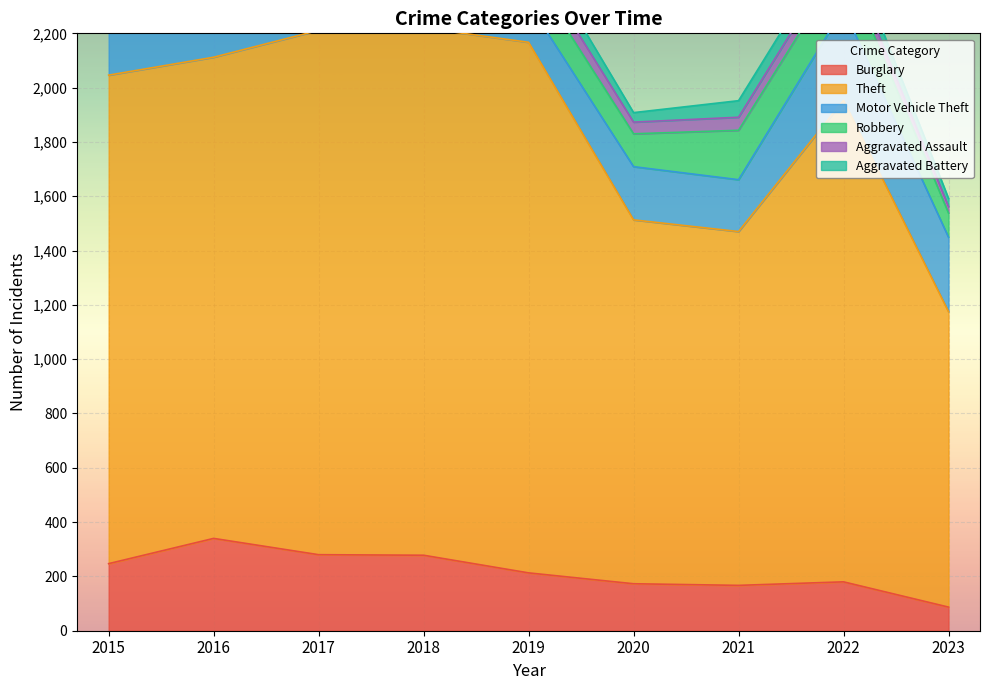

What is the difference between the maximum and second lowest values in the Robbery series?

97